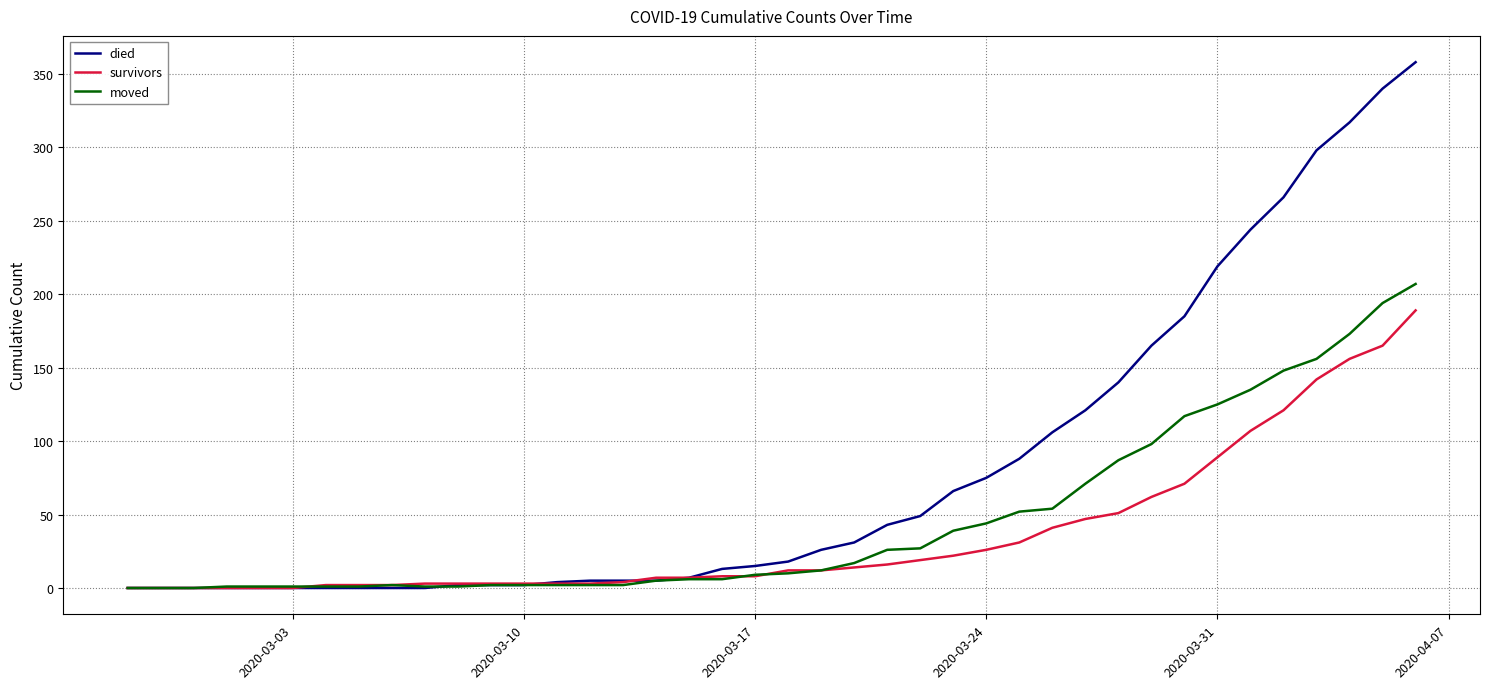

What is the maximum value for moved?

207